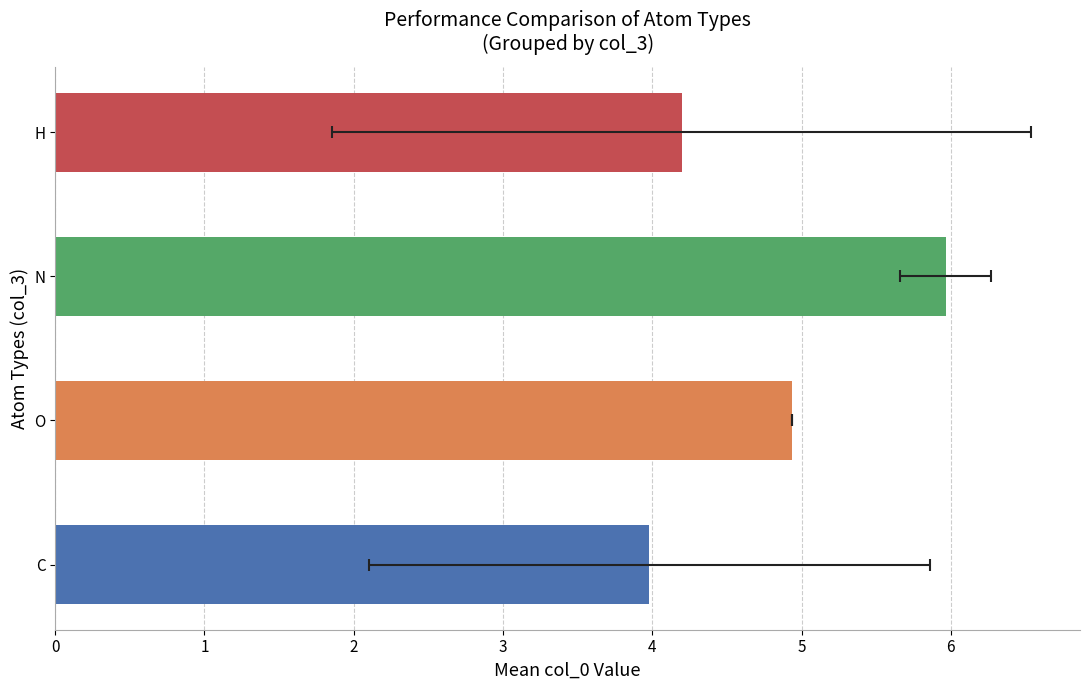

Are the bars grouped side by side (vs. stacked)?

Yes